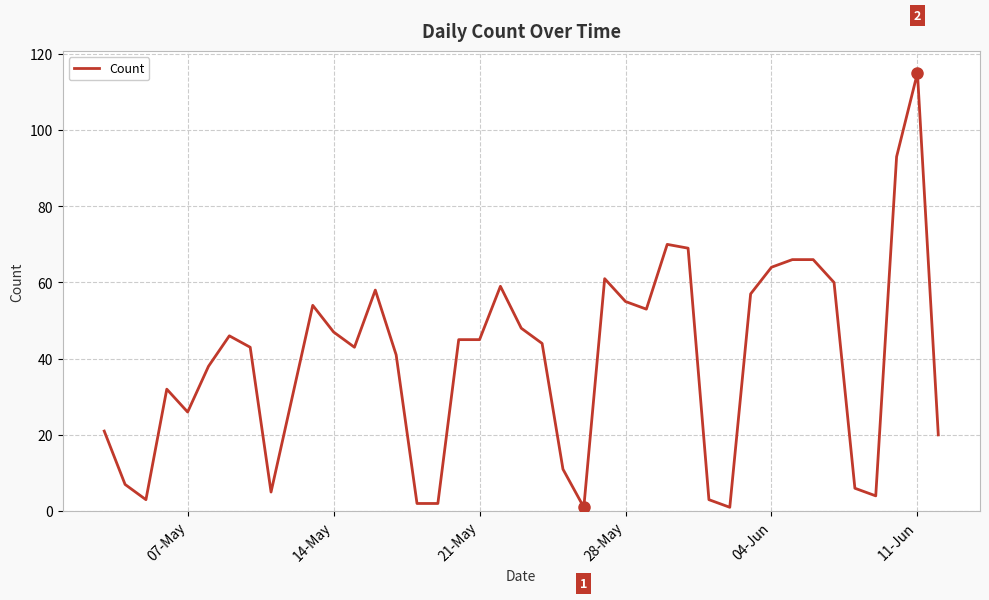

What is the maximum value shown in the chart?

115